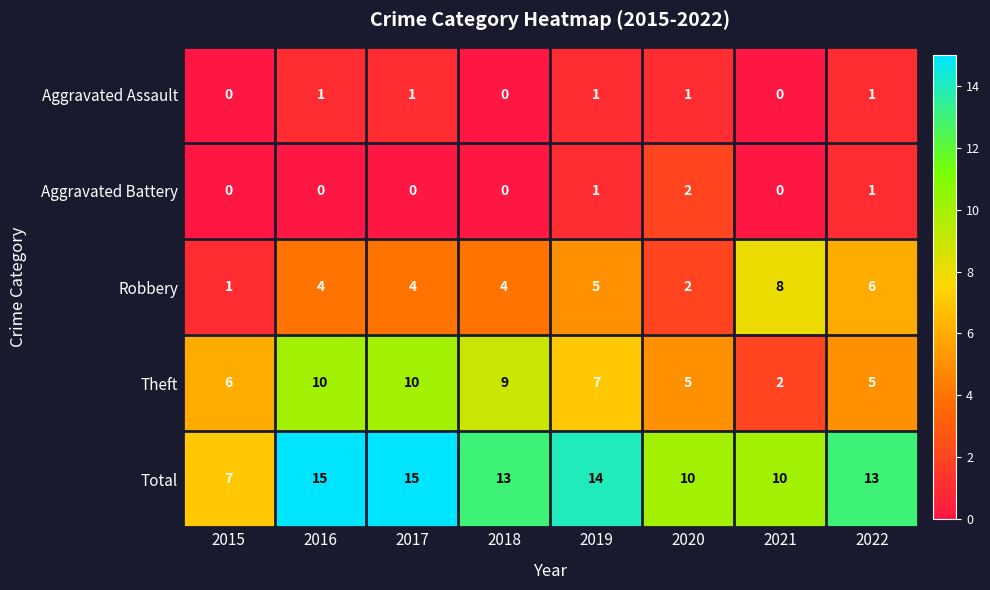

Is it true that Total equals 18 at 2018?

False